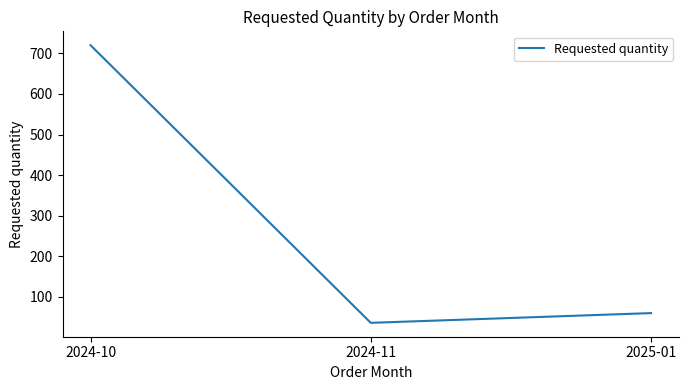

What is the difference between the values at 2025-01 and 2024-11?

24